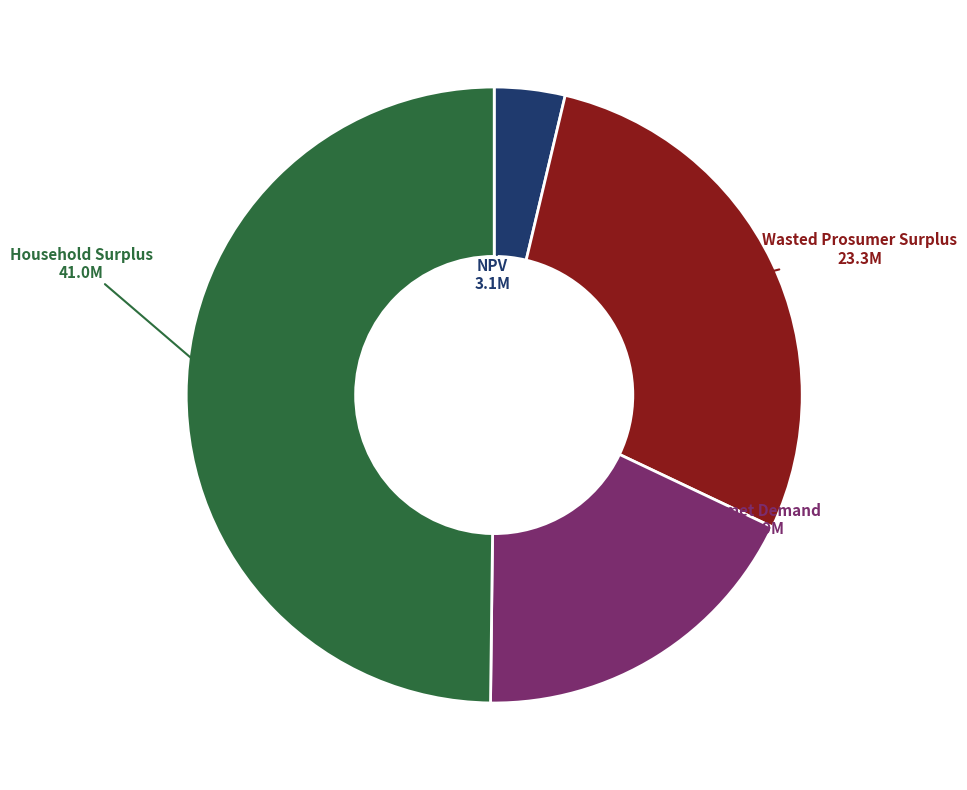

Rank the categories by value from highest to lowest.

Household Surplus, Wasted Prosumer Surplus, Unmet Demand, NPV